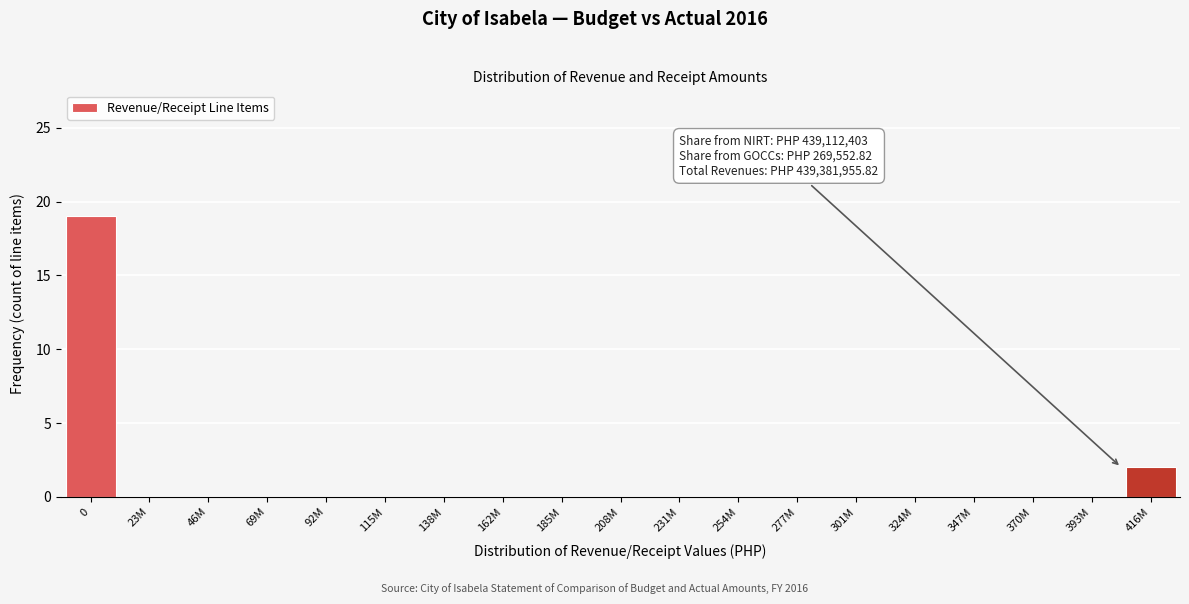

Reading left to right, extract all data points from this chart.

0=19	23M=0	46M=0	69M=0	92M=0	115M=0	138M=0	162M=0	185M=0	208M=0	231M=0	254M=0	277M=0	301M=0	324M=0	347M=0	370M=0	393M=0	416M=2